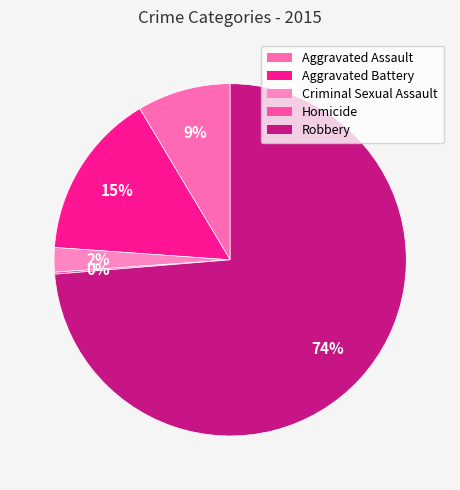

Which category has the smallest portion of the pie?

Homicide